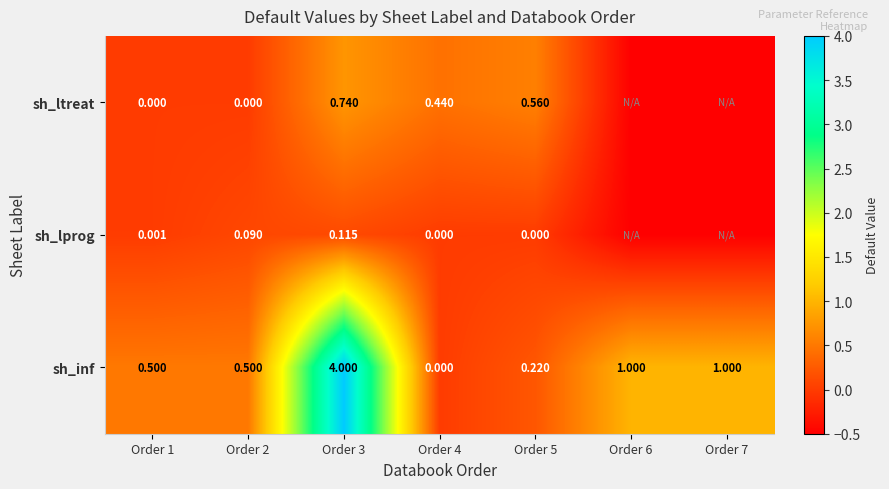

Is the value of sh_lprog at Order 5 greater than the value of sh_inf at Order 7?

No